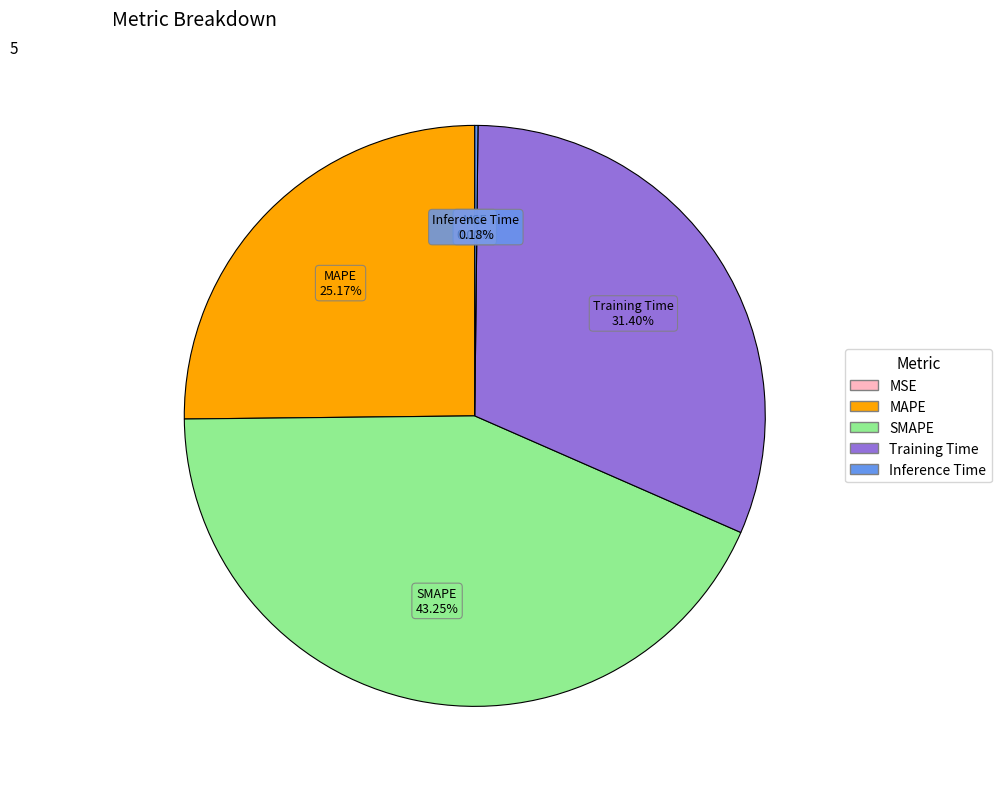

Is the sum of SMAPE and Training Time greater than half?

Yes